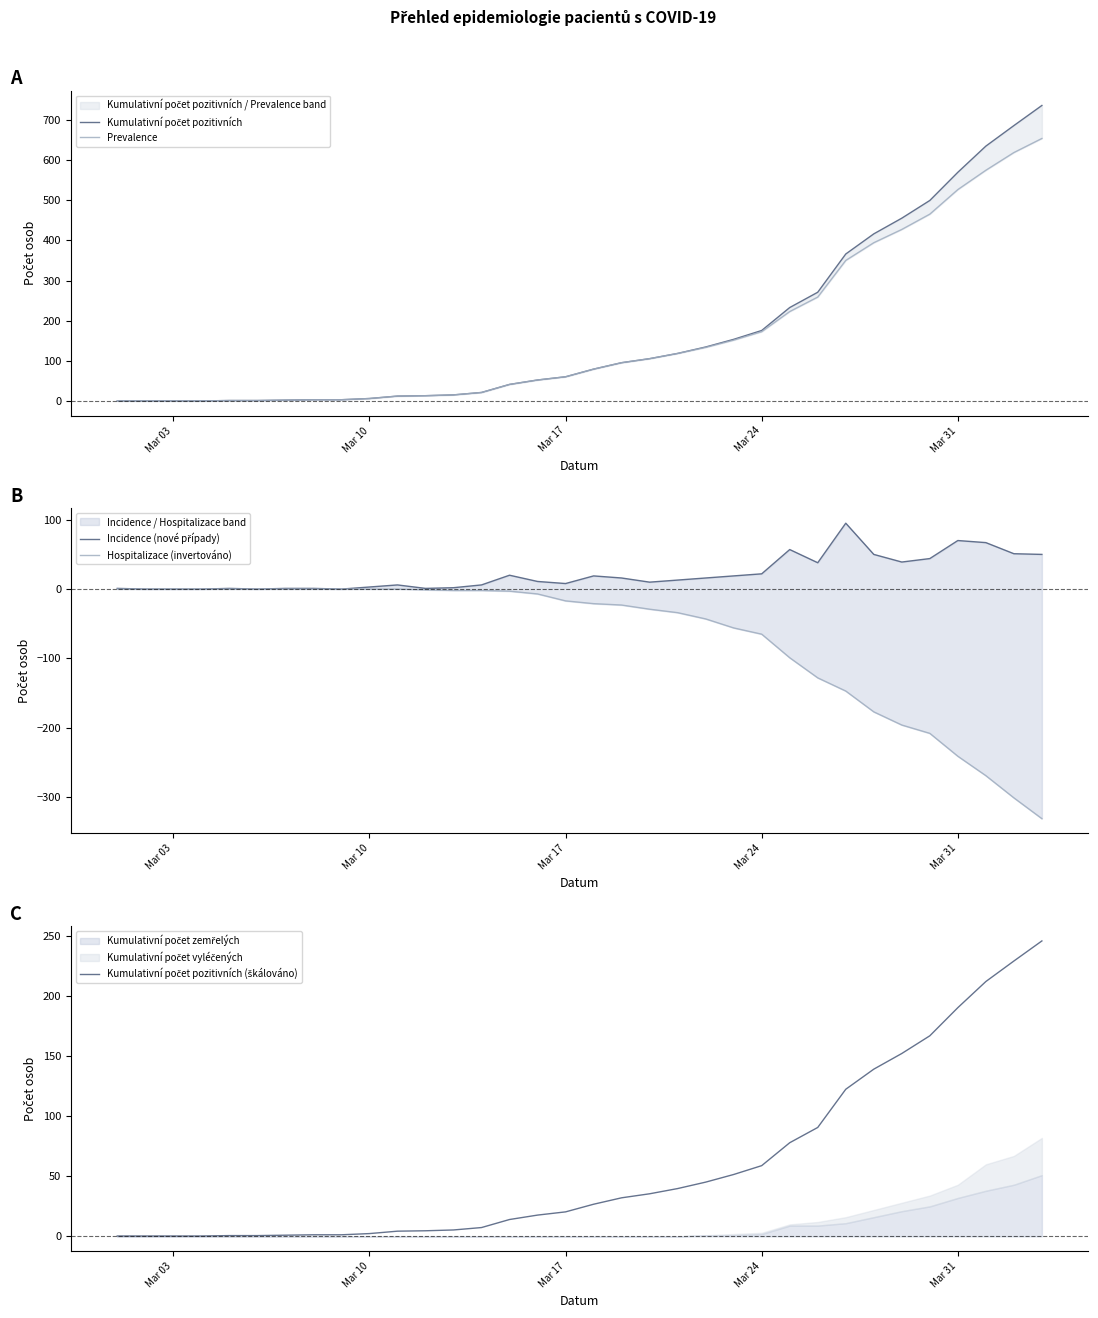

What are all the series names shown in the legend?

Kumulativní počet pozitivních, Prevalence, Incidence (nové případy), Hospitalizace (invertováno), Kumulativní počet pozitivních (škálováno)